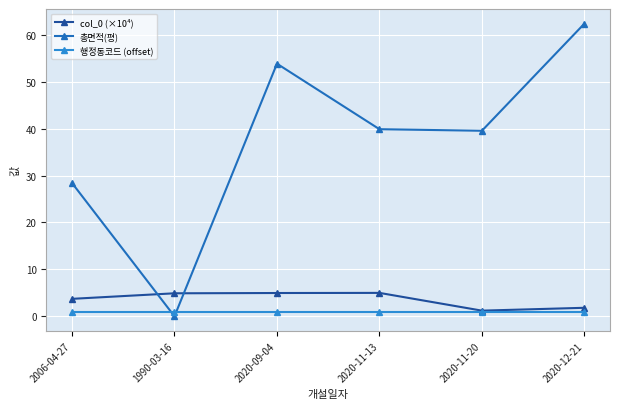

How many times do 총면적(평) and 행정동코드 (offset) cross each other?

2